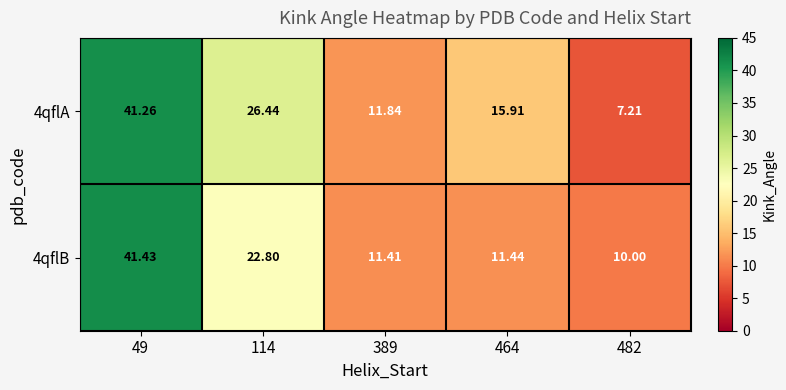

At which category is the sum across all series the highest?

49